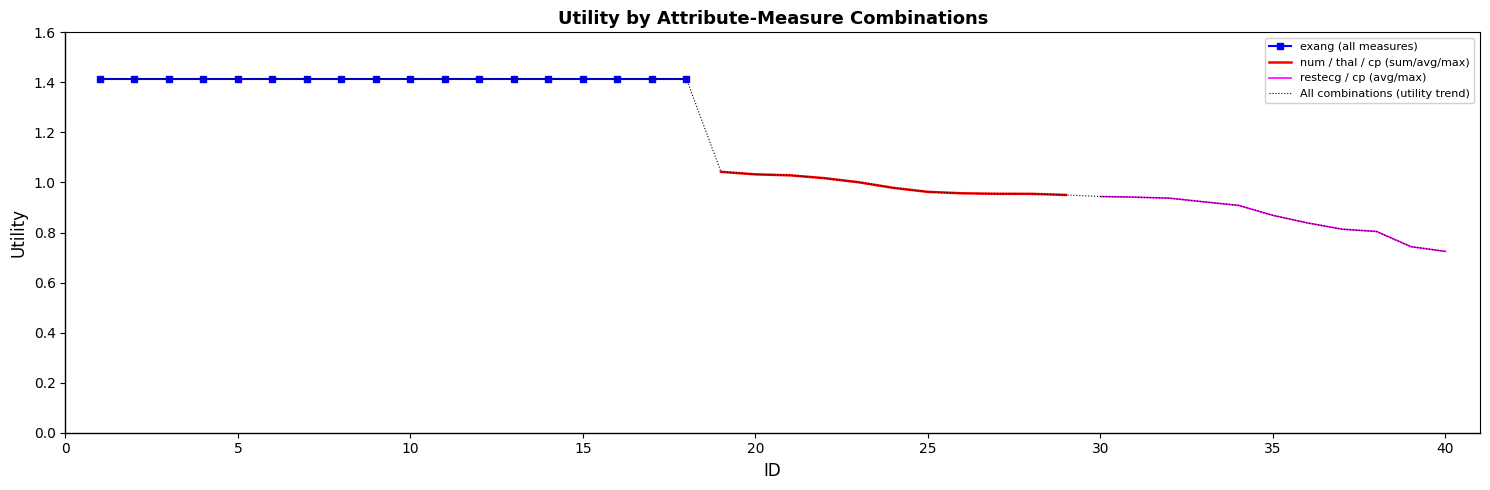

List the series in order of their peak value, highest first.

exang, num/thal/cp, restecg/cp